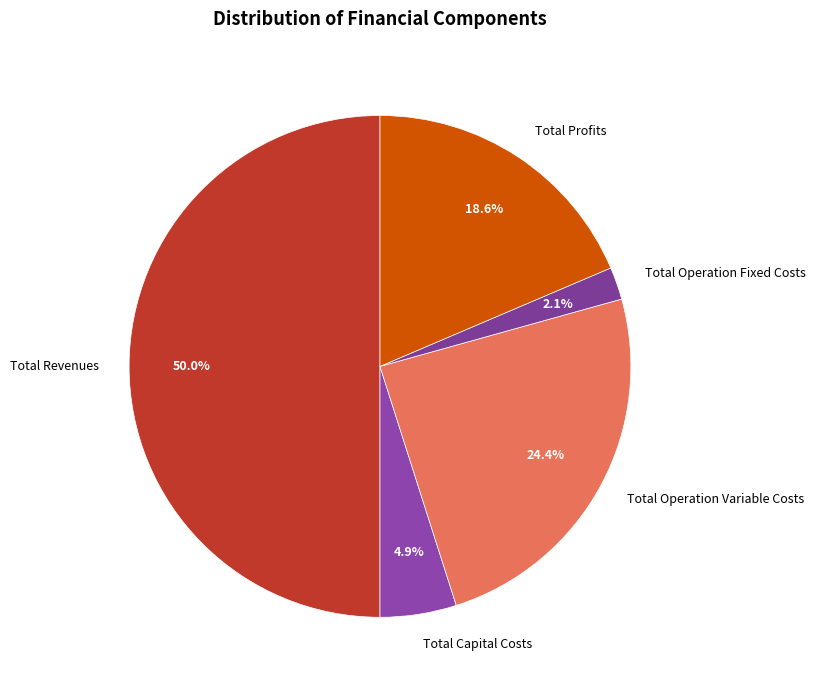

Does Total Capital Costs account for over 50% of the chart?

No